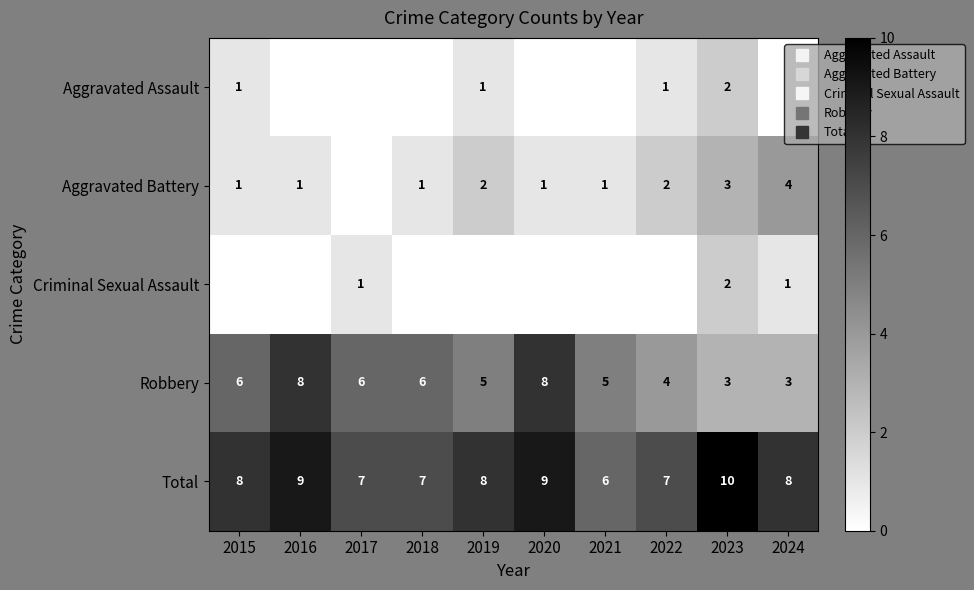

At 2016, list the series in order from smallest to largest.

Aggravated Assault, Criminal Sexual Assault, Aggravated Battery, Robbery, Total